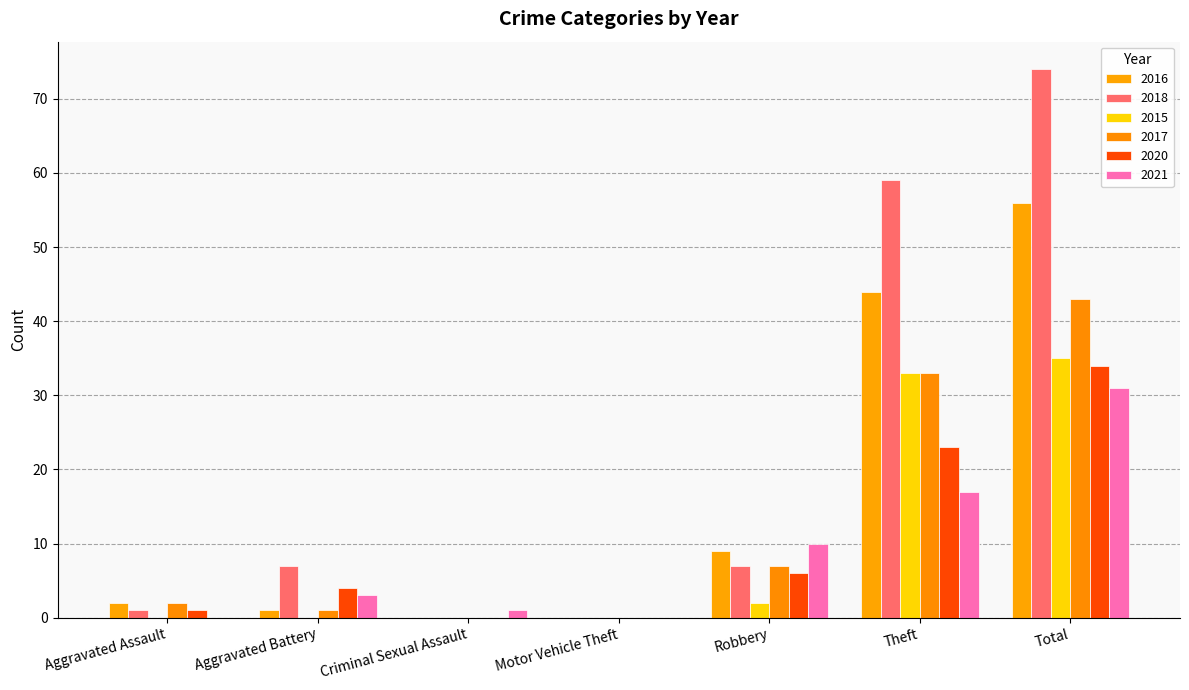

Are the bars horizontal?

No